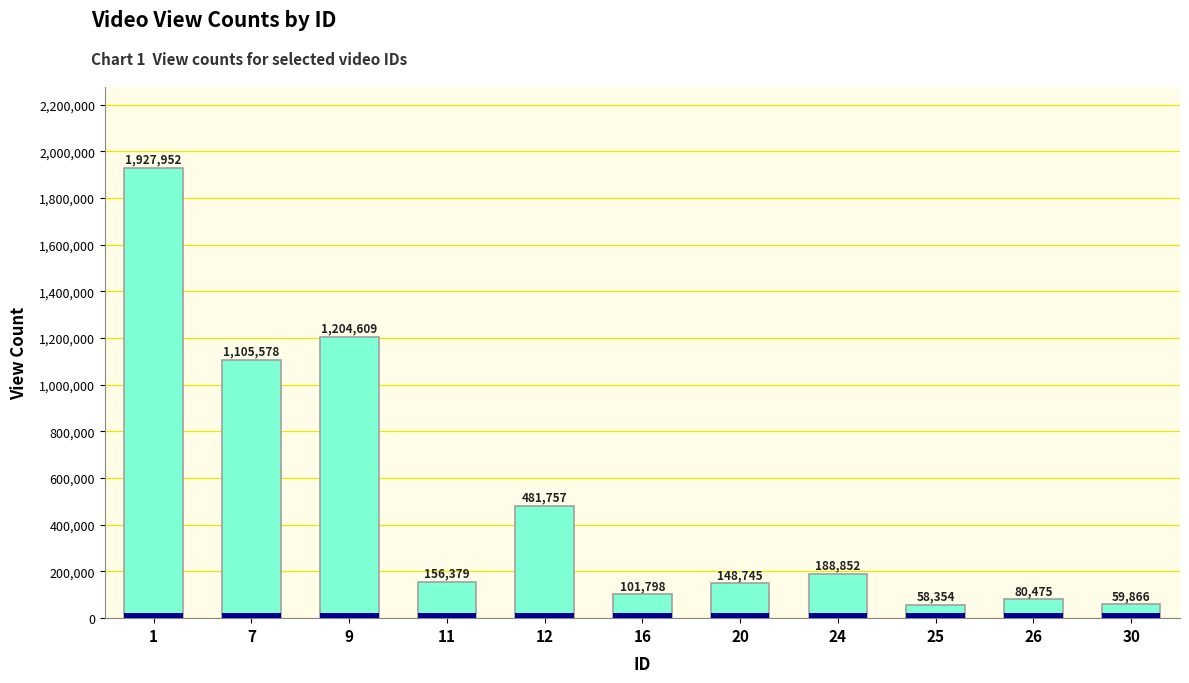

Between 12 and 25, which is larger?

12